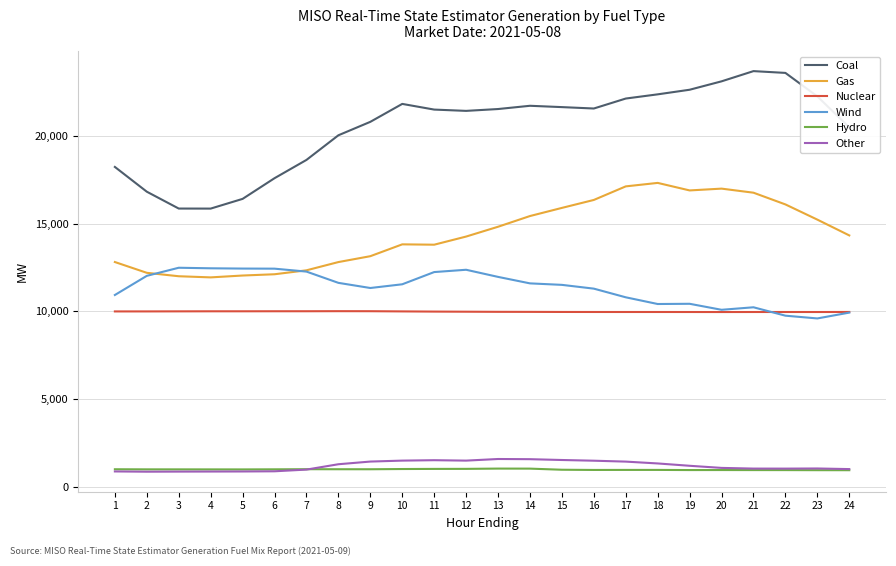

What is the difference between the second highest and second lowest values in the Coal series?

7738.5